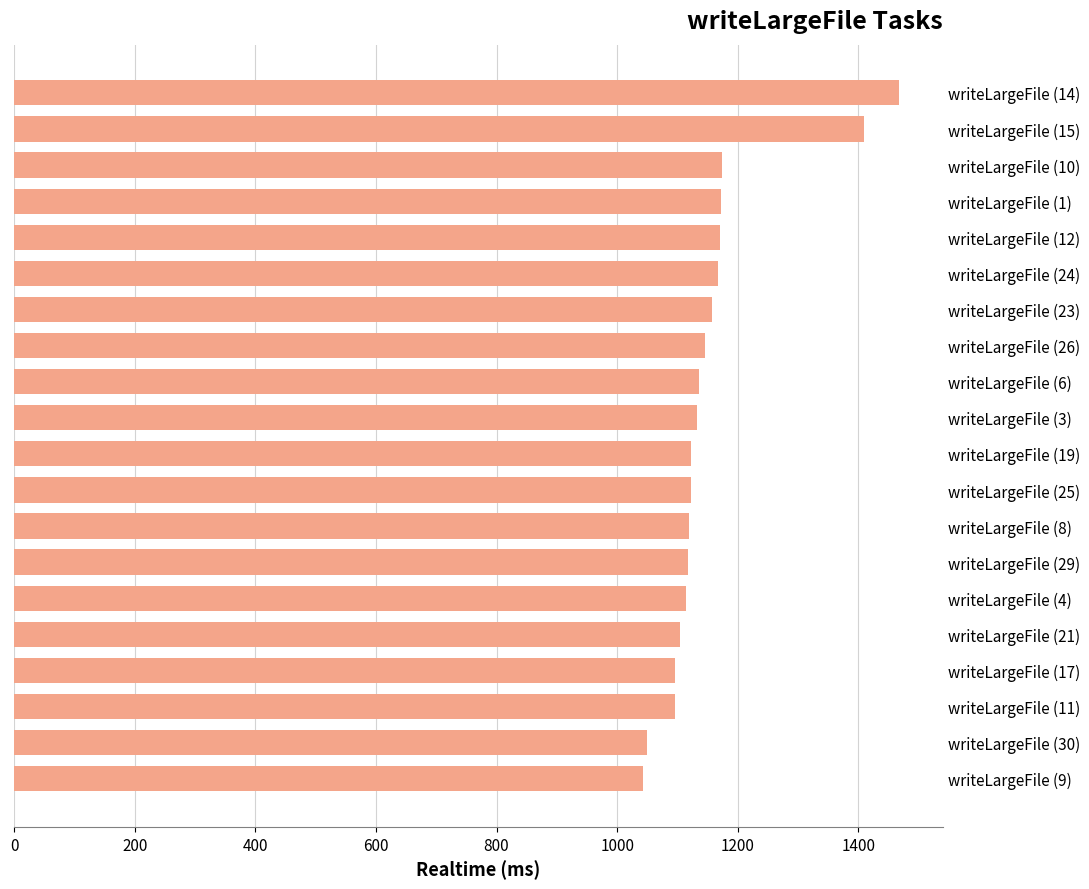

Between writeLargeFile (9) and writeLargeFile (23), which is larger?

writeLargeFile (23)